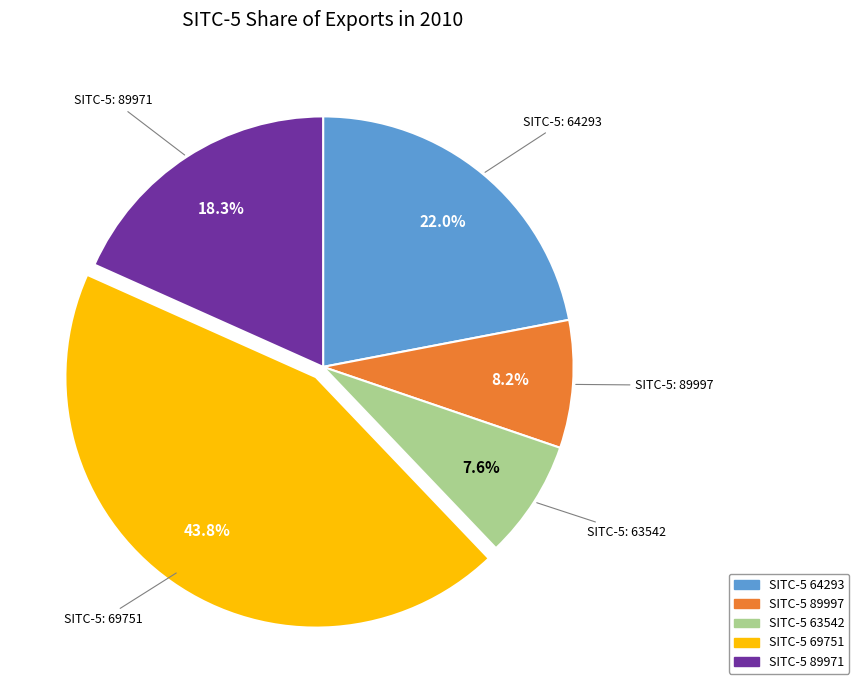

Does any single category account for the majority?

No